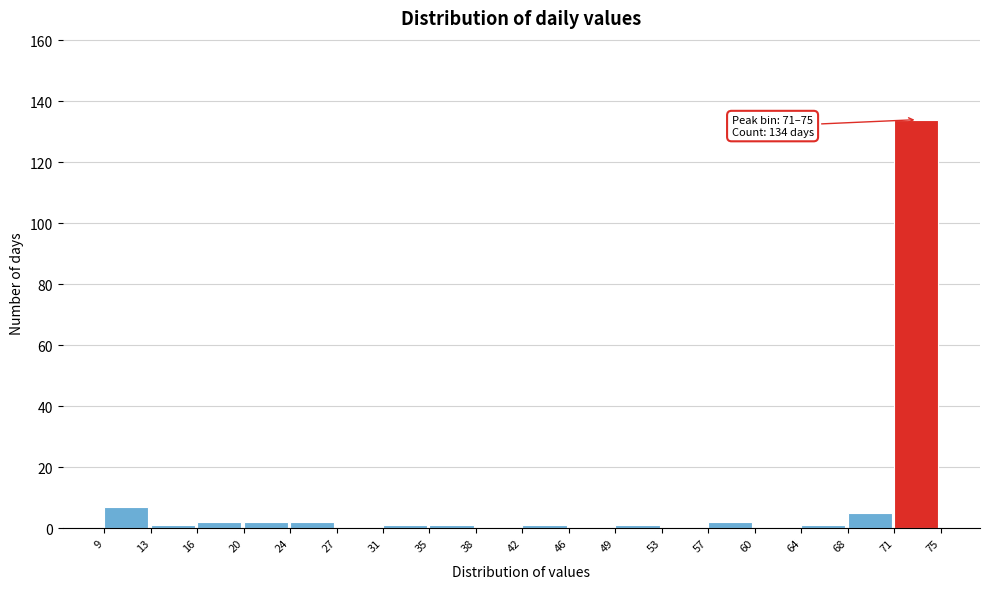

Which range on the x-axis has the tallest bar?

71 to 75